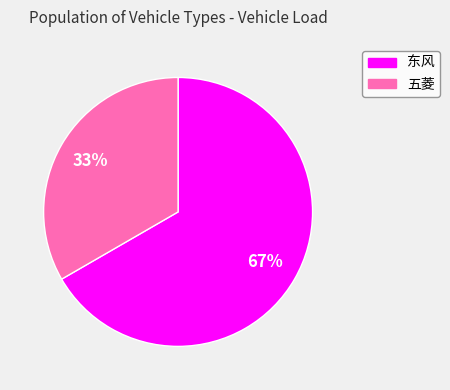

To the nearest percent, what percentage of the pie is 五菱?

33%